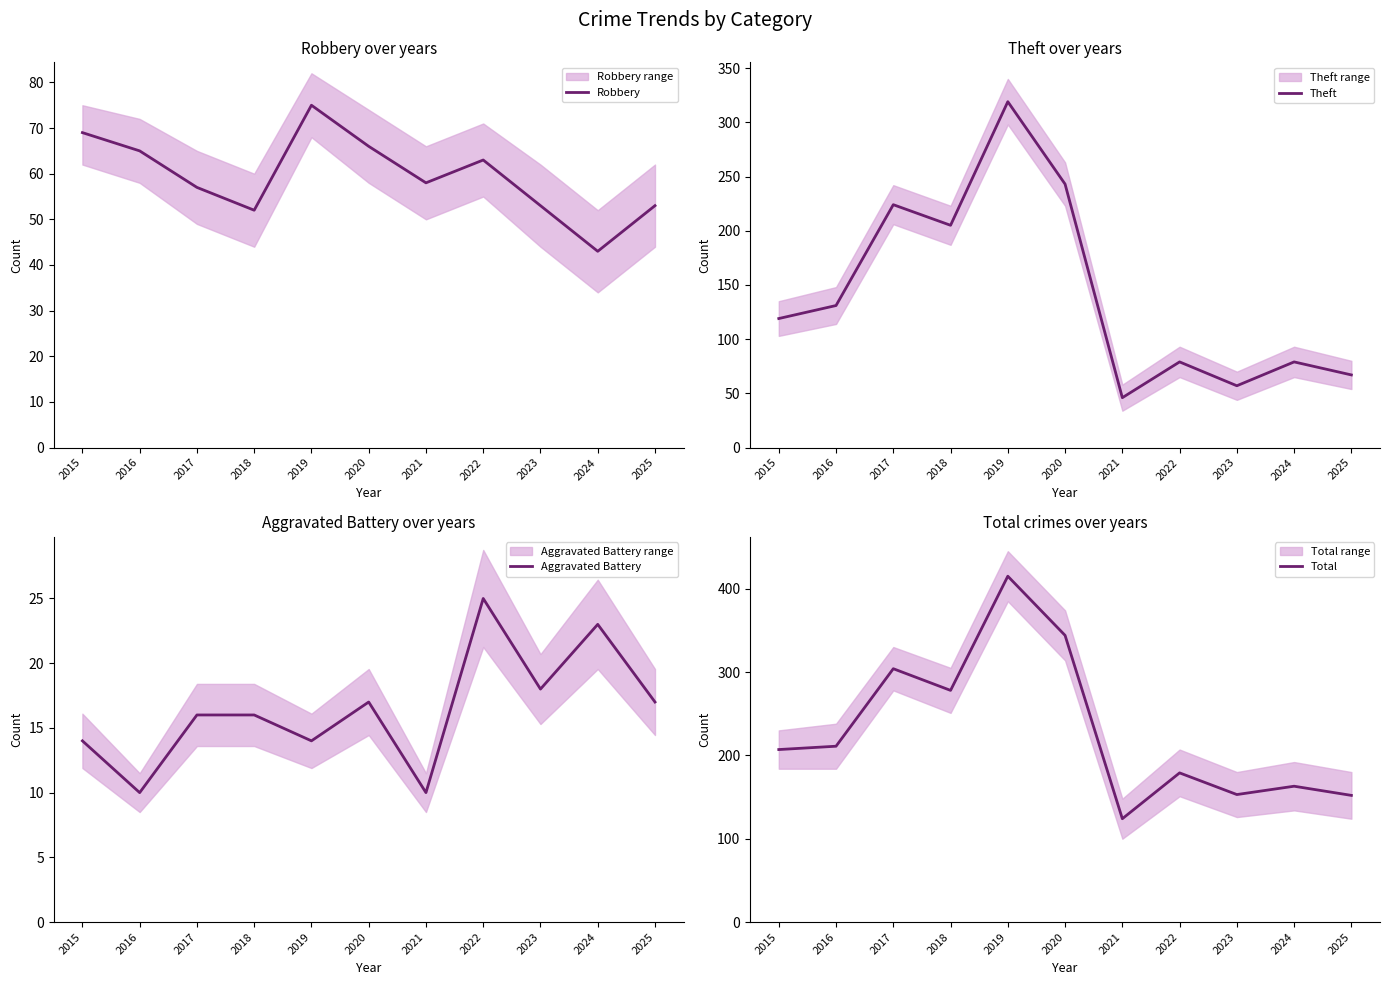

Is this an area chart (filled region under the line)?

No